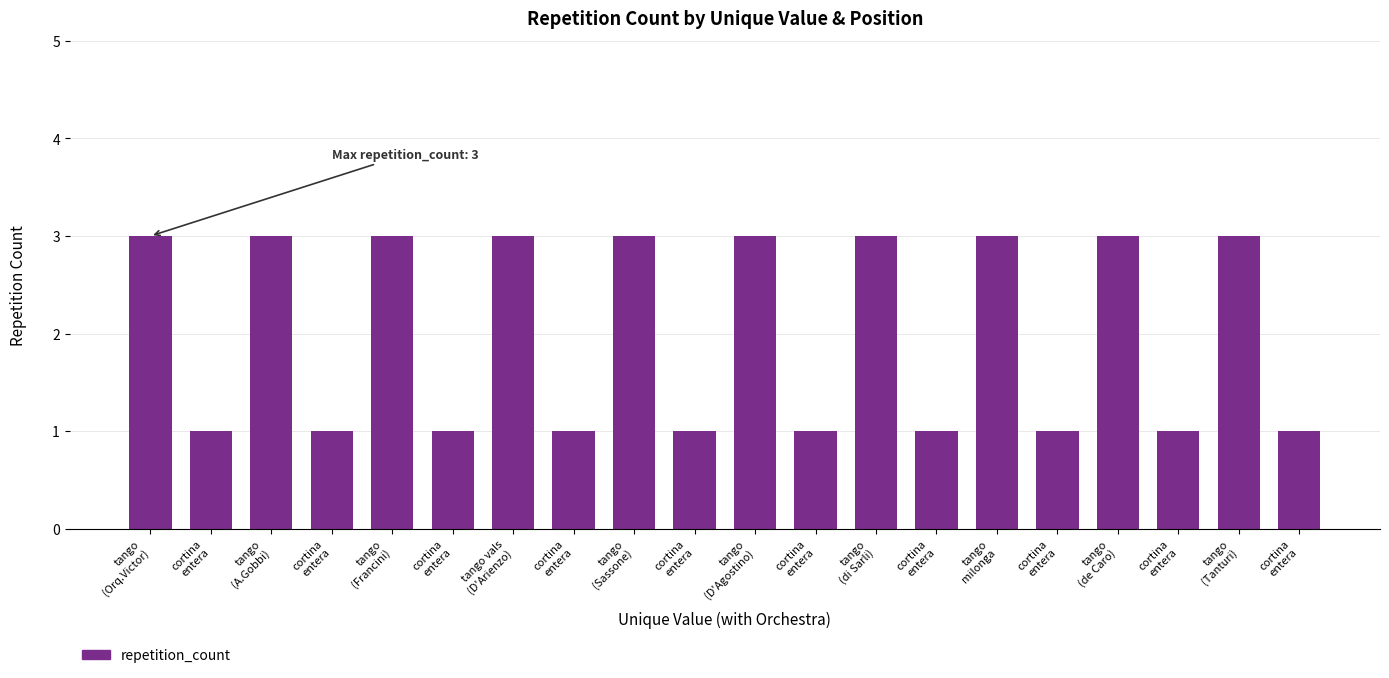

What is the label of the 16th bar from the left?

cortina
entera